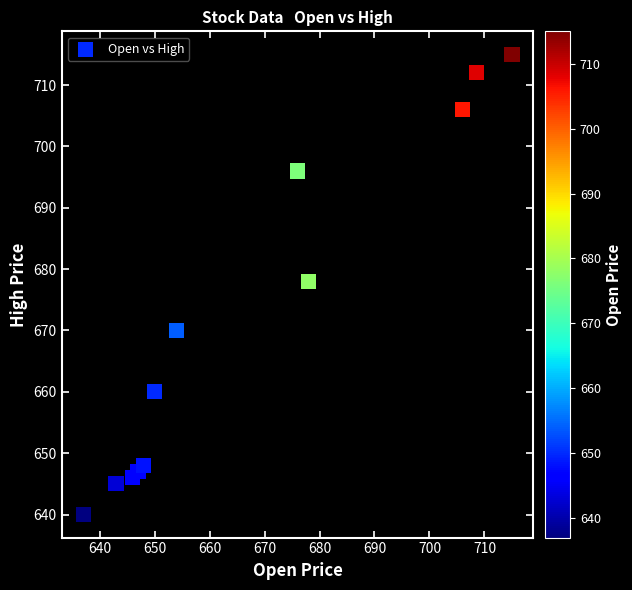

What Y value in the scatter plot is closest to 677?

678